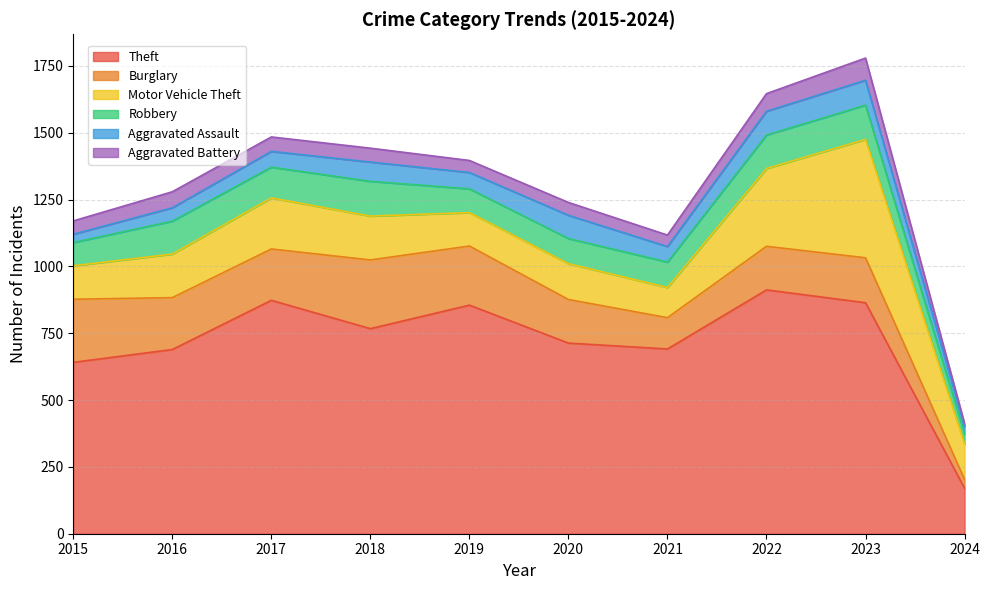

List the series in order of their peak value, highest first.

Theft, Motor Vehicle Theft, Burglary, Robbery, Aggravated Assault, Aggravated Battery